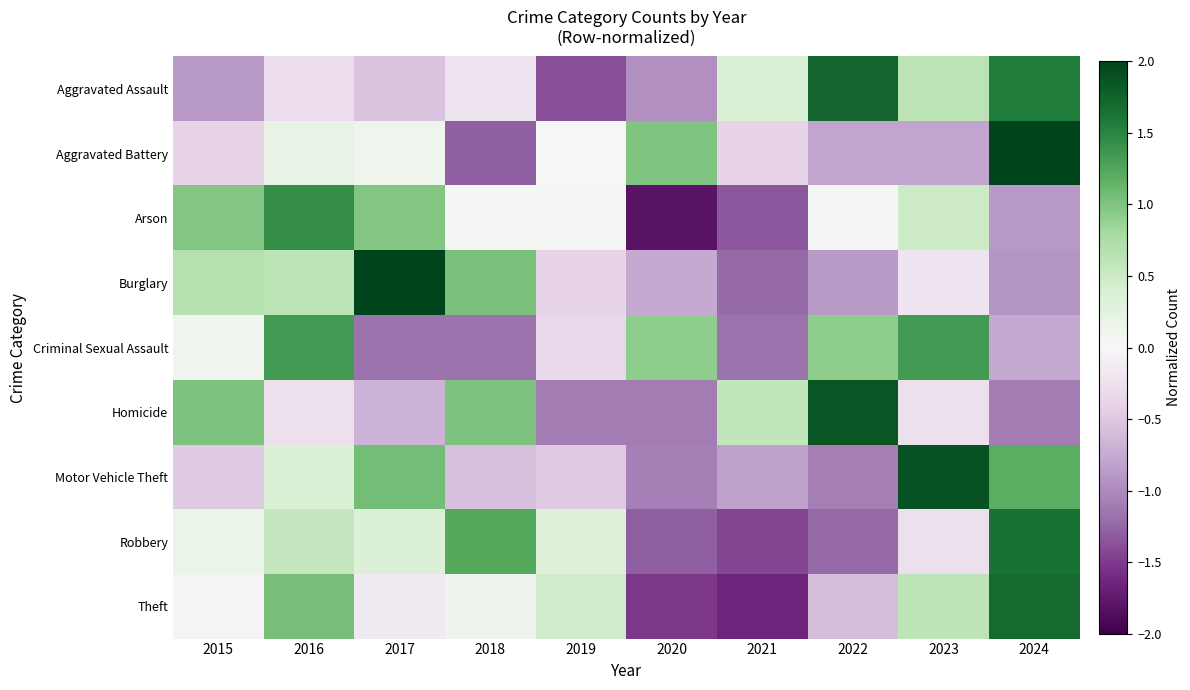

At 2017, list the series in order from smallest to largest.

Criminal Sexual Assault, Homicide, Aggravated Assault, Theft, Aggravated Battery, Robbery, Arson, Motor Vehicle Theft, Burglary